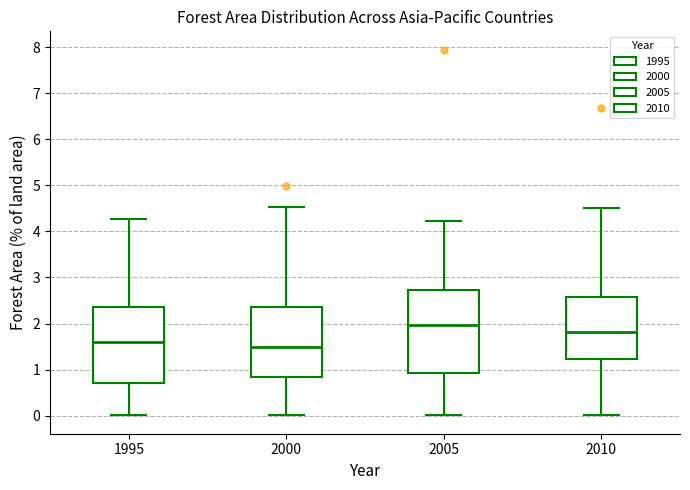

Which box has the lowest median line?

2000